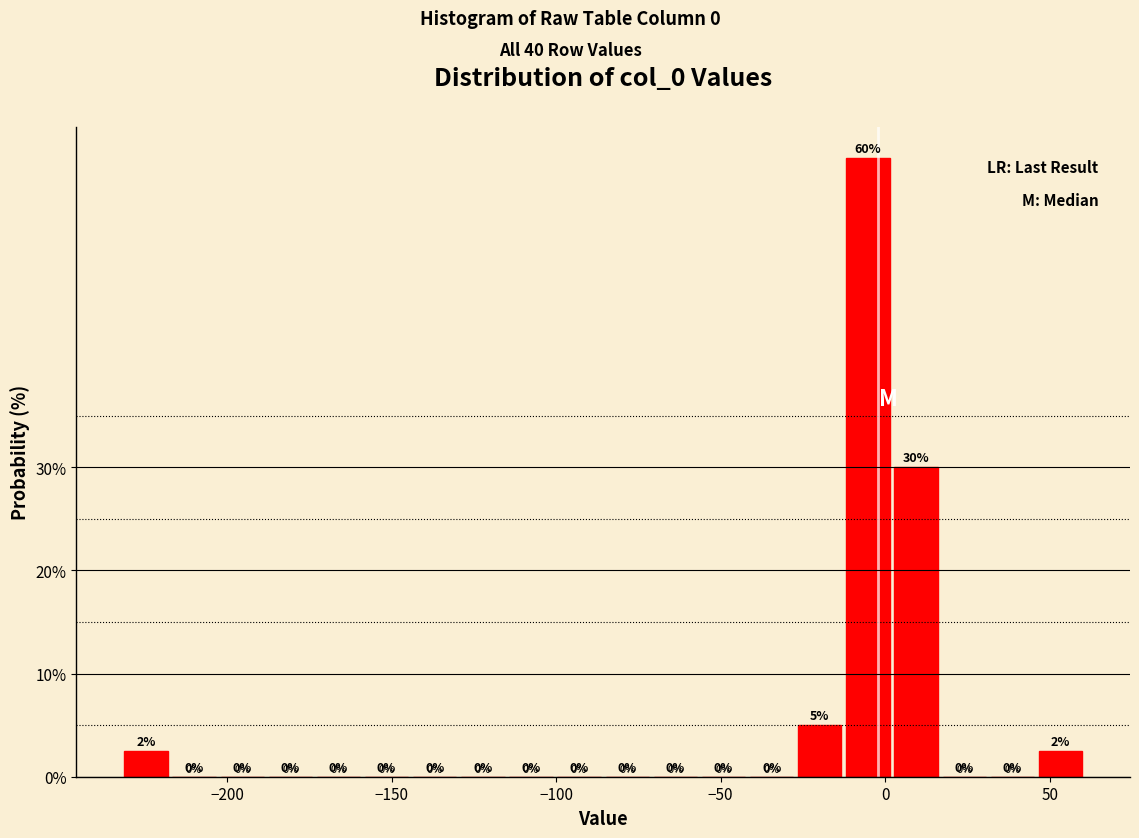

Read against the x-axis, roughly where is the centre of the tallest bar?

-5